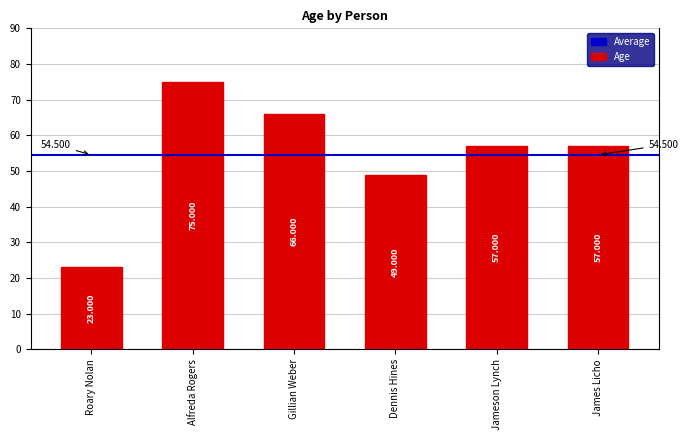

Reading right to left, transcribe all the data shown in this chart.

James Licho=57	Jameson Lynch=57	Dennis Hines=49	Gillian Weber=66	Alfreda Rogers=75	Roary Nolan=23